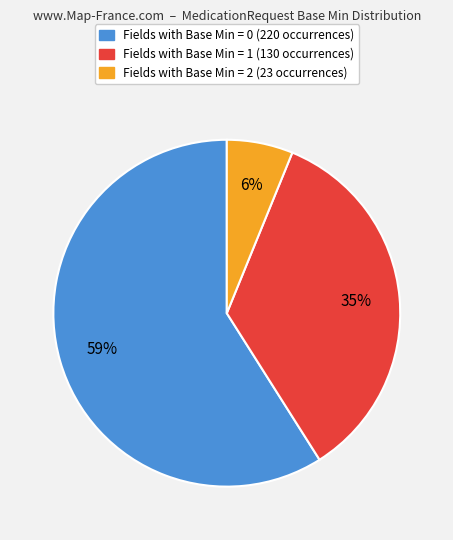

Is there a majority slice in this chart?

Yes